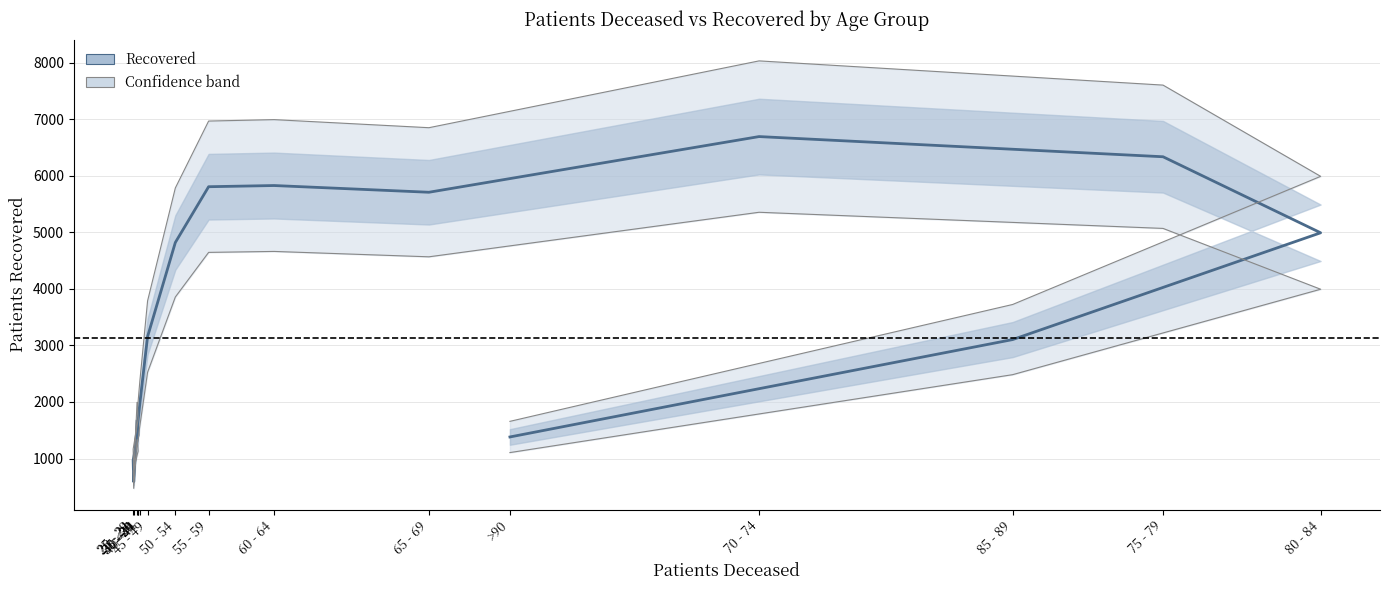

At which category does the data reach its first local valley?

20 - 24